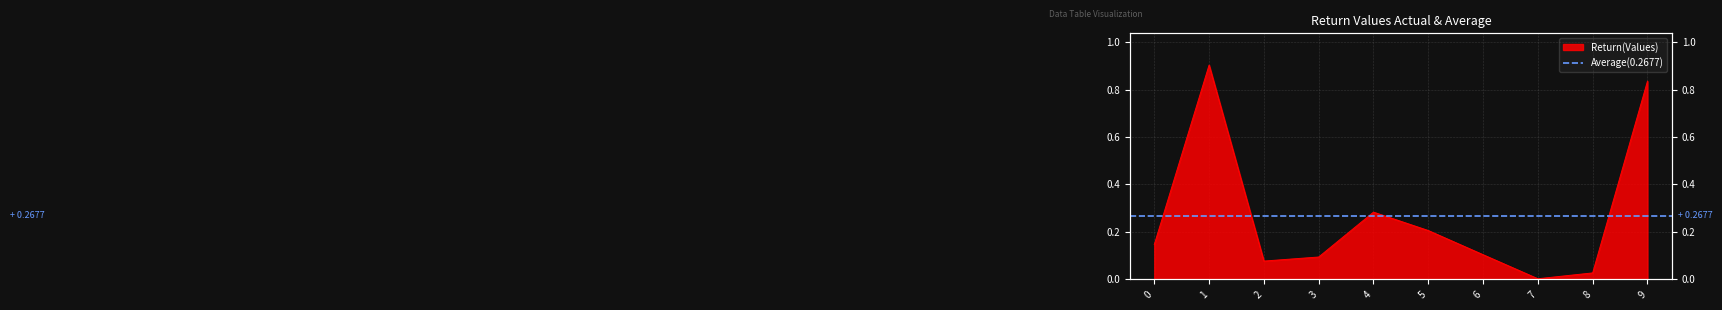

At which category does the data reach its first local peak?

1